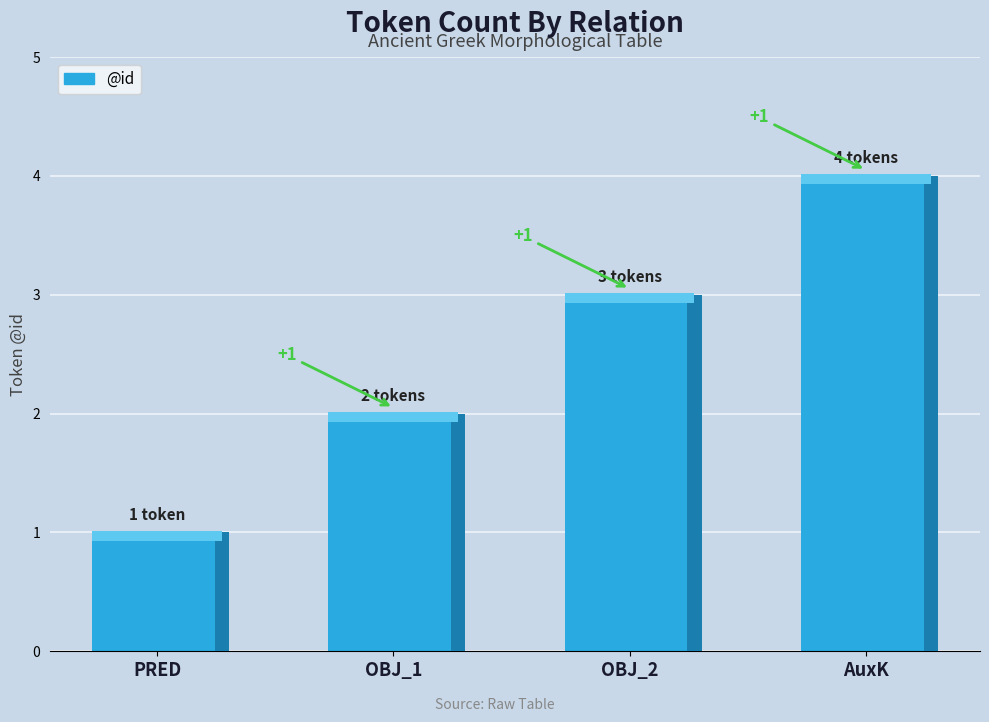

At which label does the data first exceed 3?

AuxK